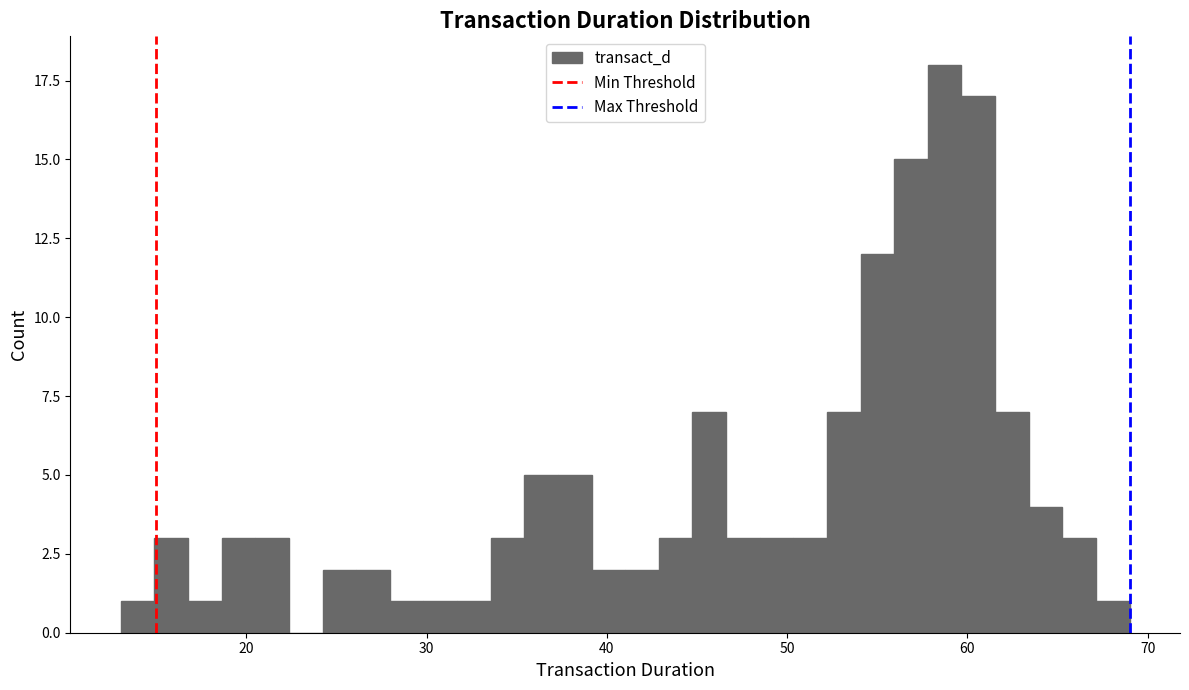

Around what value on the x-axis is the tallest bar? Give the approximate position of its centre, as read against the axis.

59